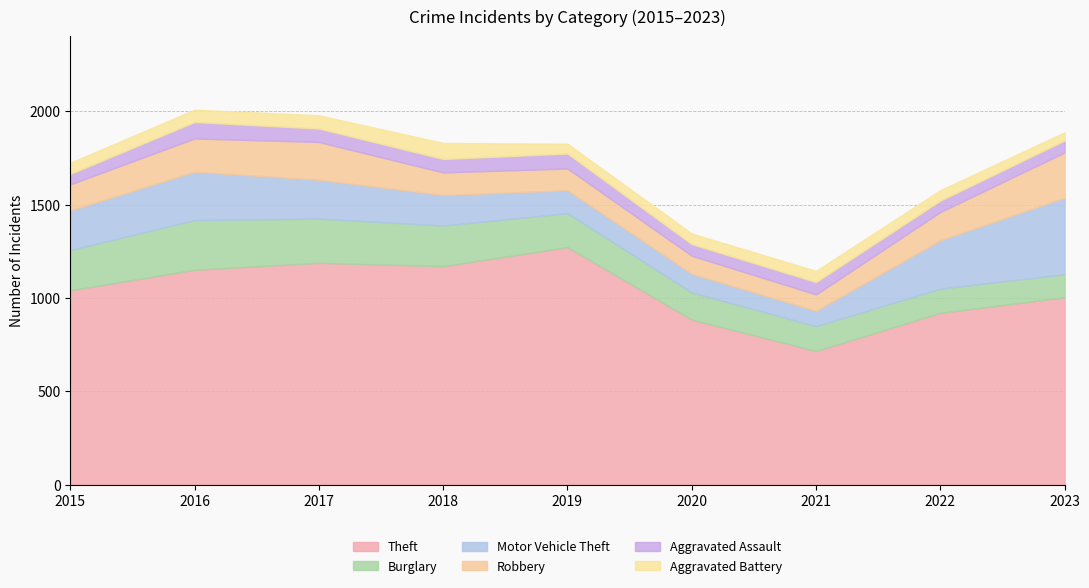

Where is the first local minimum for Theft?

2018